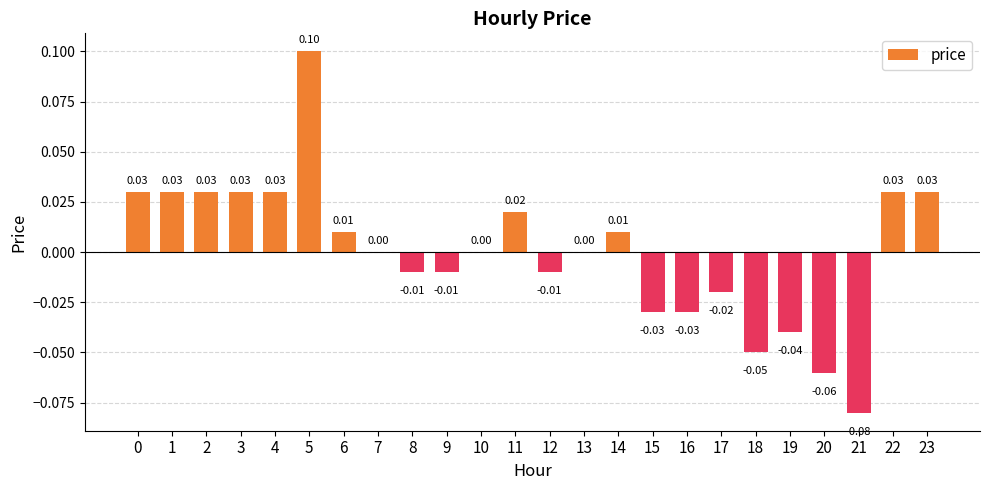

What is the change in value from 1 to 5?

+0.1